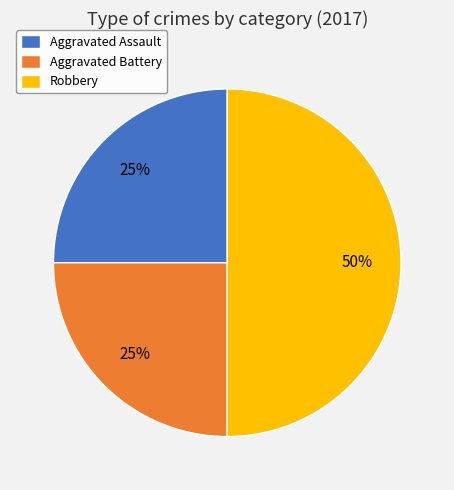

True or false: Robbery accounts for 44% of the total.

False